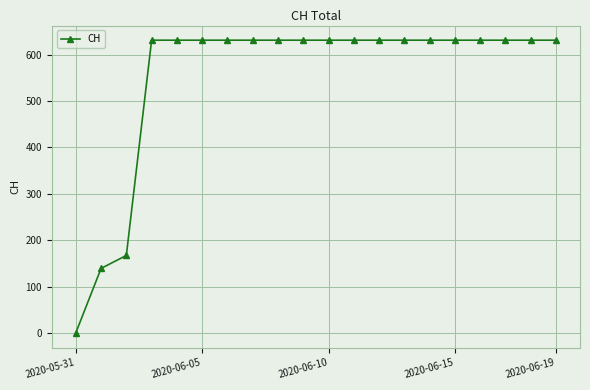

What is the maximum value shown in the chart?

631